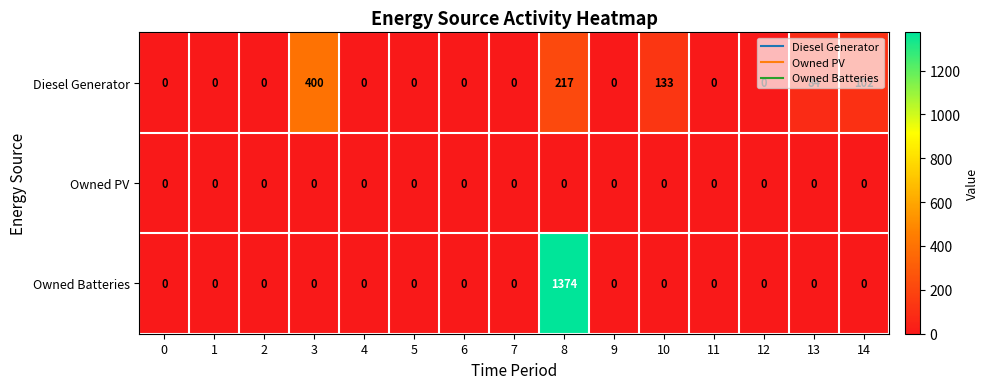

What is the sum of all Diesel Generator values?

936